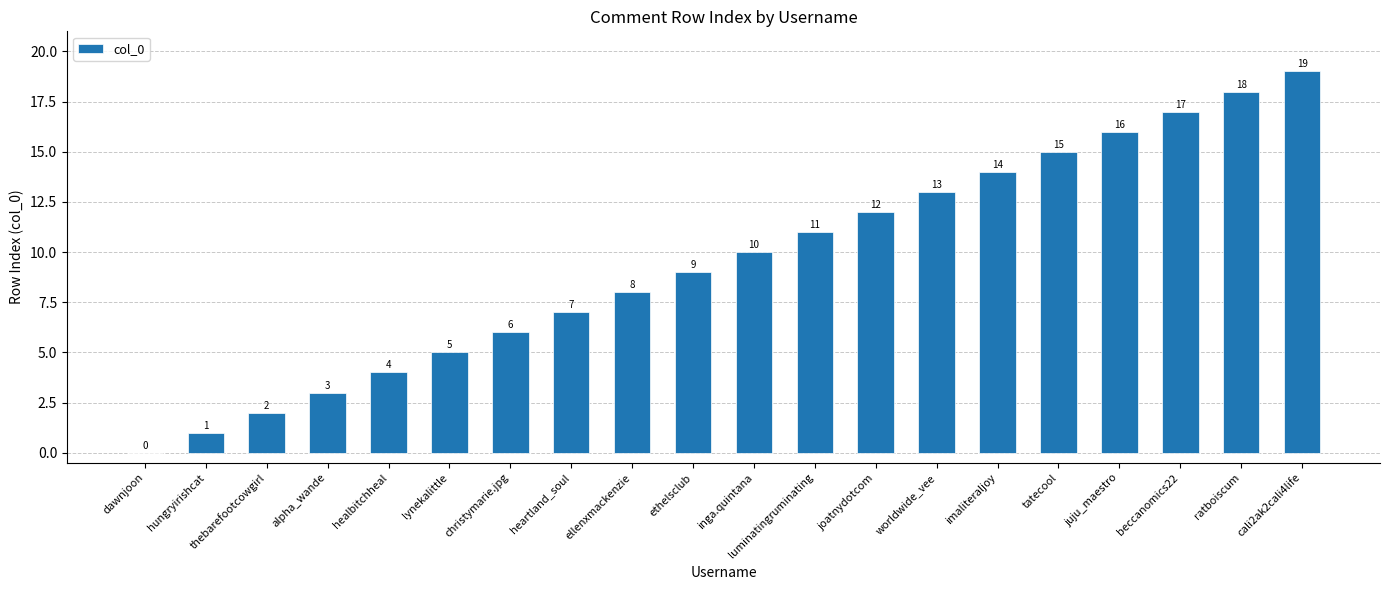

What is the greatest value displayed?

19